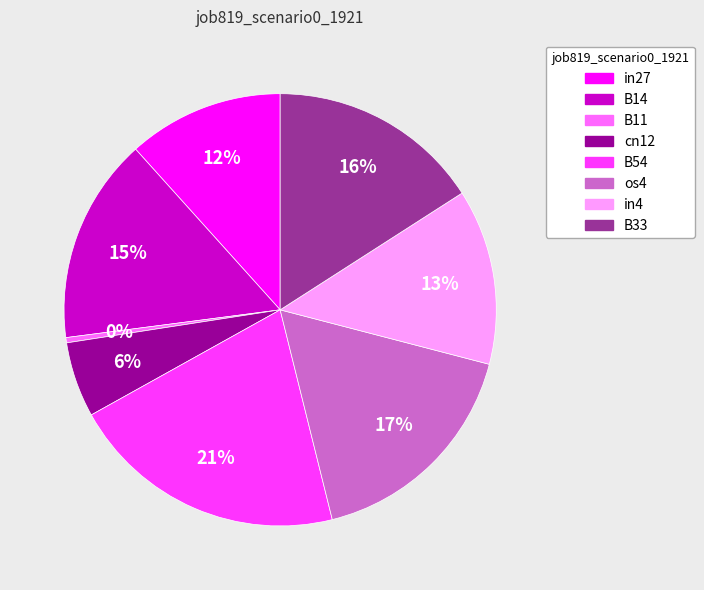

To the nearest percent, what is the difference between the os4 and B54 slice percentages?

4%